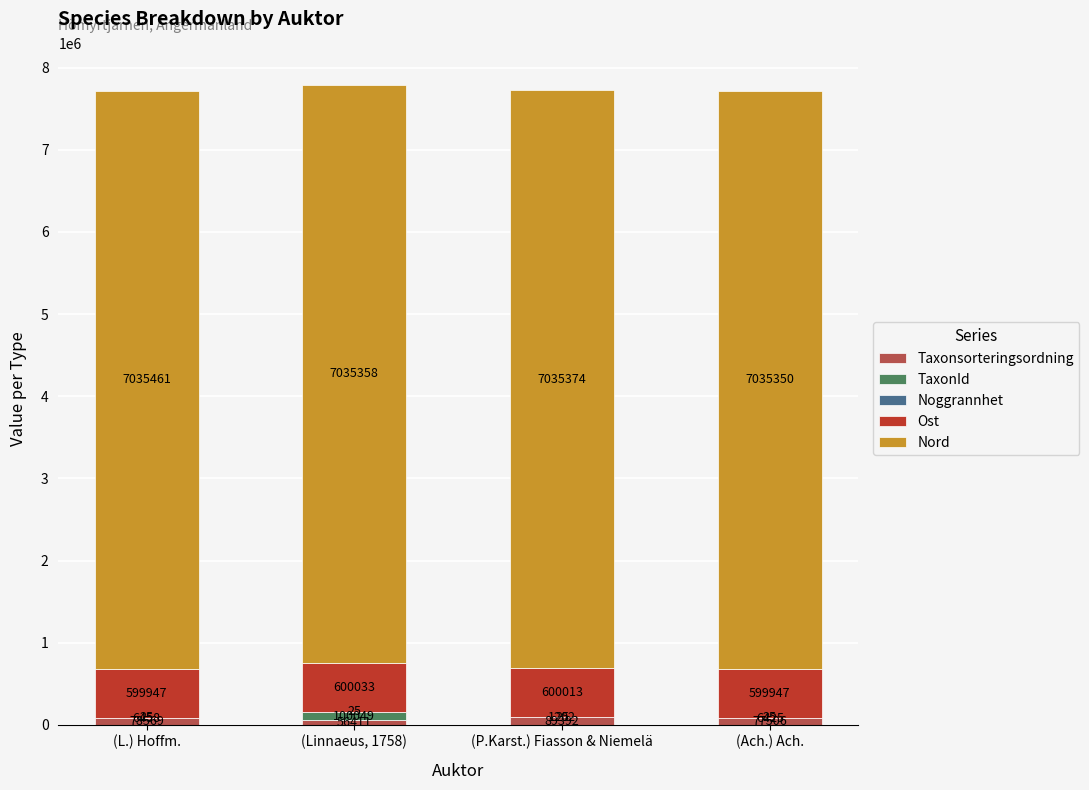

At which category is the sum across all series the highest?

(Linnaeus, 1758)